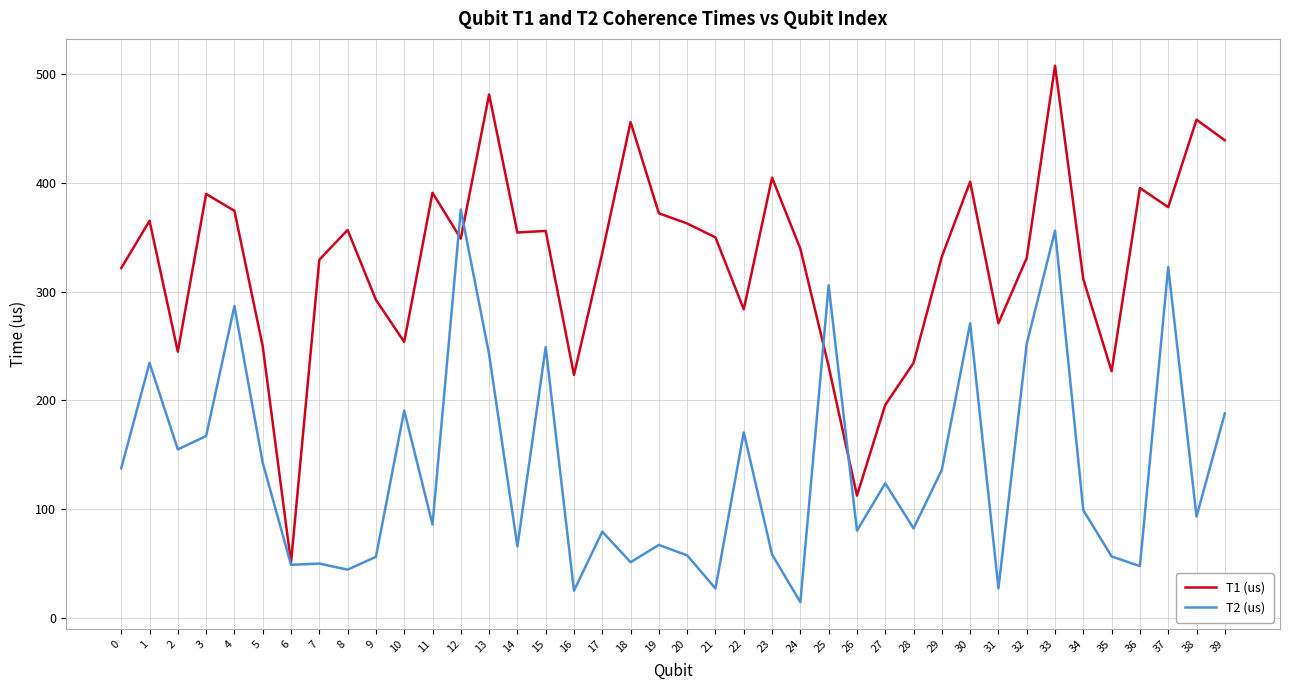

Rank the series by their maximum value, from highest to lowest.

T1 (us), T2 (us)